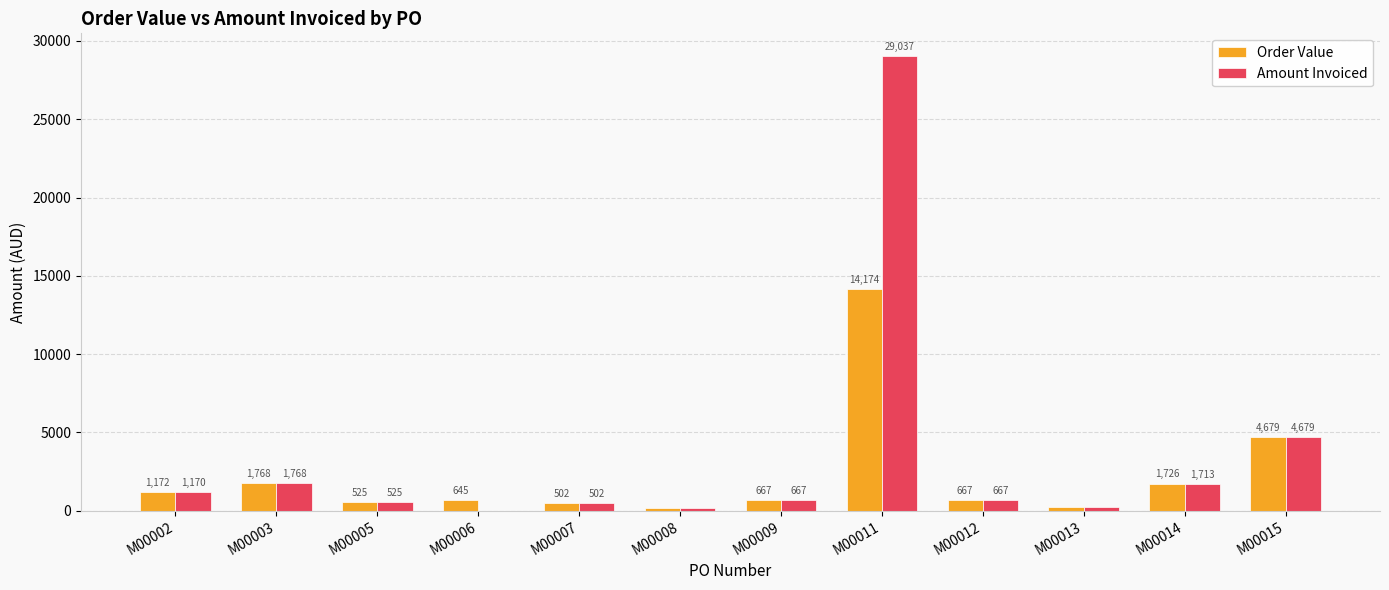

Is it true that Order Value equals 501.7 at M00007?

True